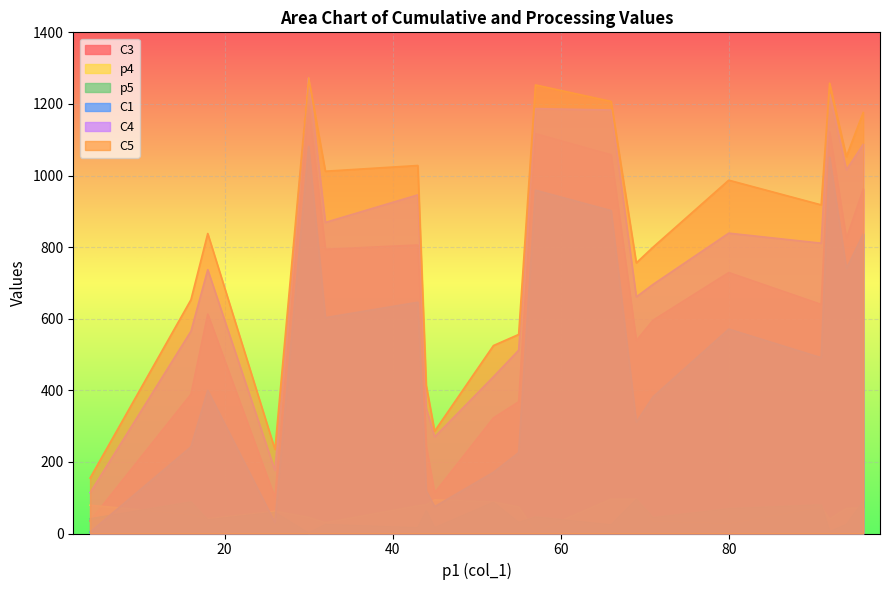

How many data points in C1 are above 491?

9